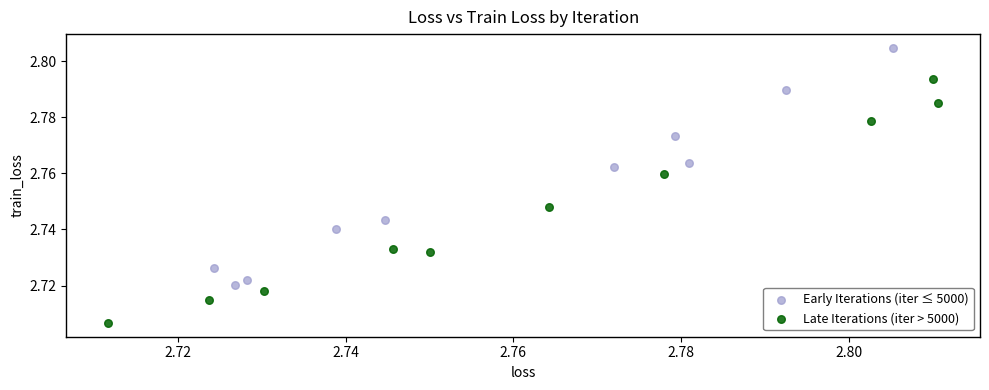

Which series reaches the maximum Y coordinate?

Early Iterations (iter ≤ 5000)